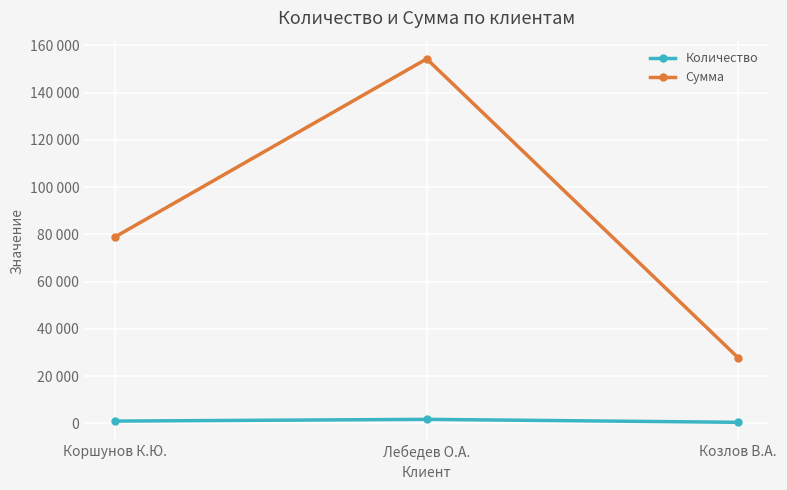

Reading left to right, what are all the values shown in this chart?

Количество: Коршунов К.Ю.=932.0	Лебедев О.А.=1662.0	Козлов В.А.=420.0
Сумма: Коршунов К.Ю.=78919.0	Лебедев О.А.=154264.4	Козлов В.А.=27720.0